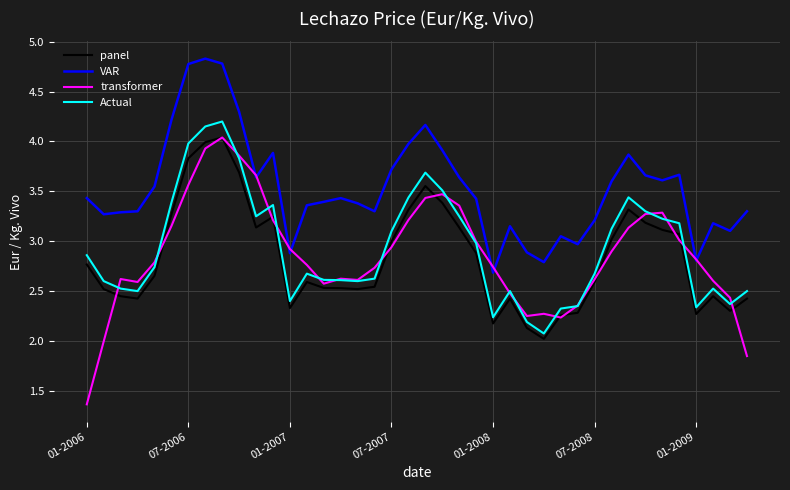

What is the minimum value shown in the chart?

1.4